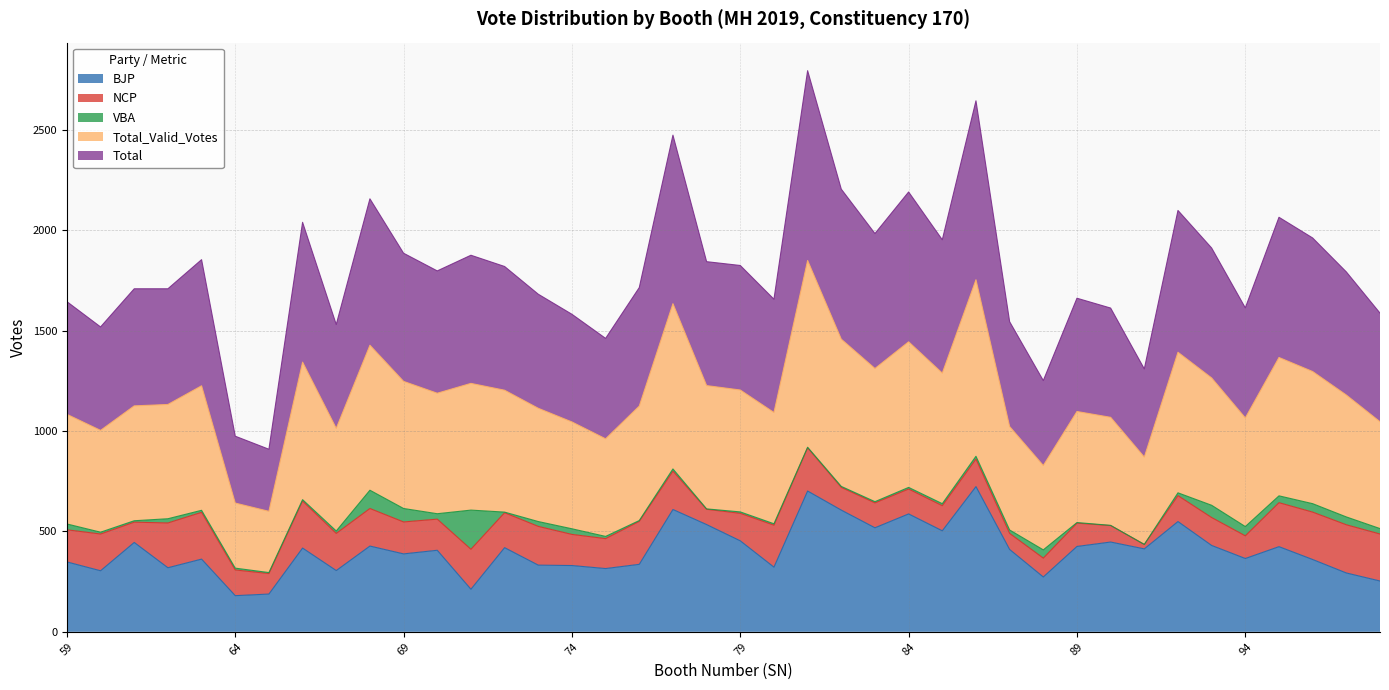

How many data points in BJP are less than 410?

20